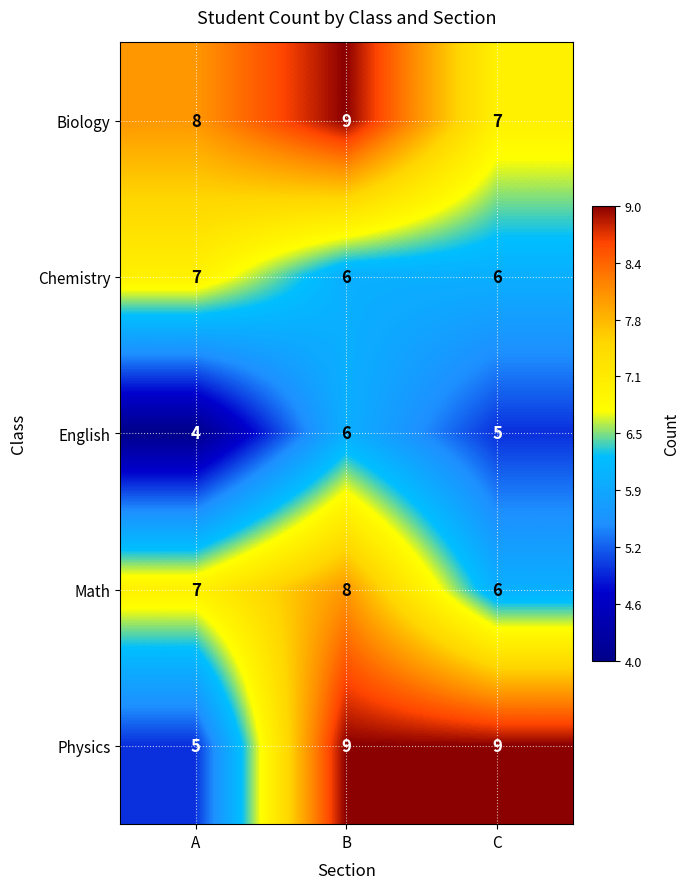

What is the greatest value displayed?

9